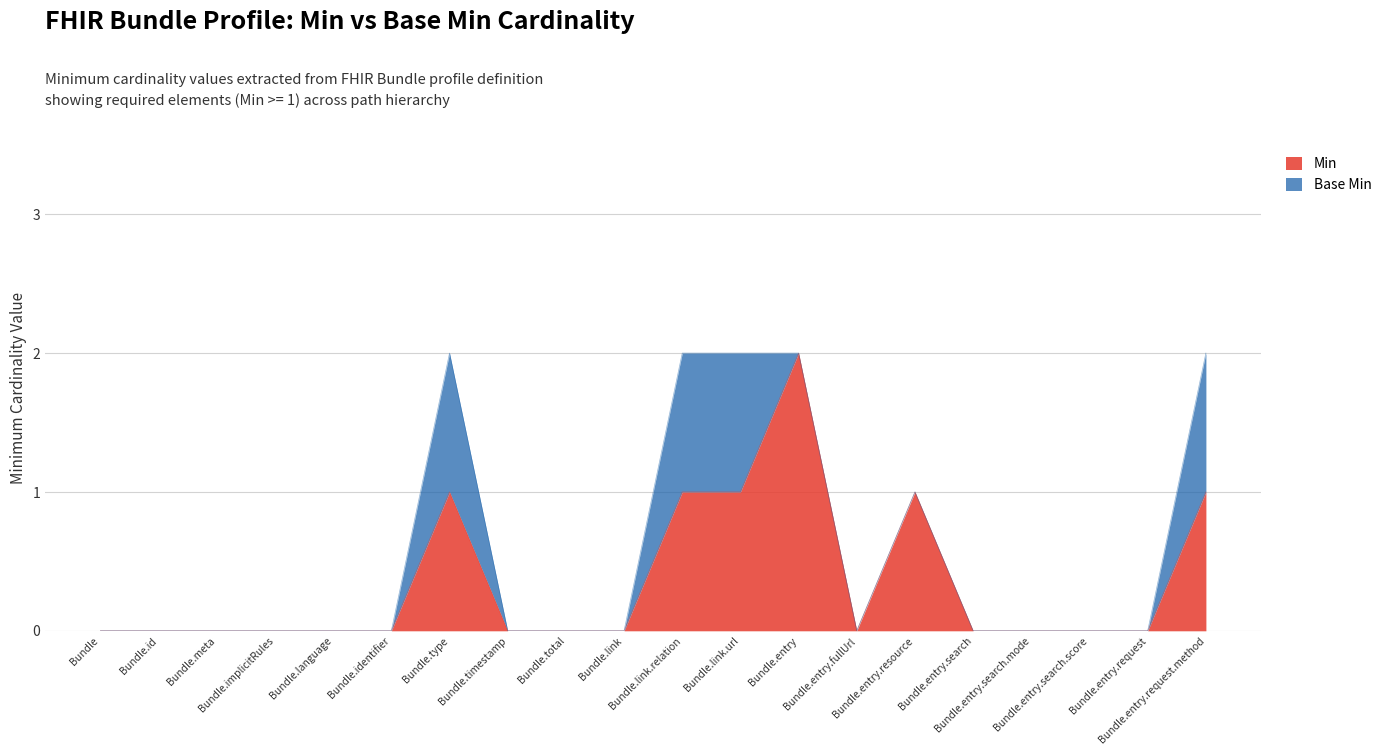

What is the change in value from Bundle.id to Bundle.entry.resource?

+1